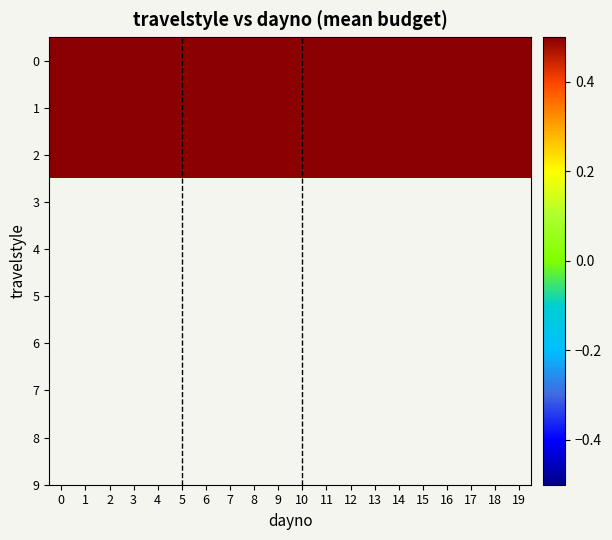

Which series has the largest total across all categories?

2